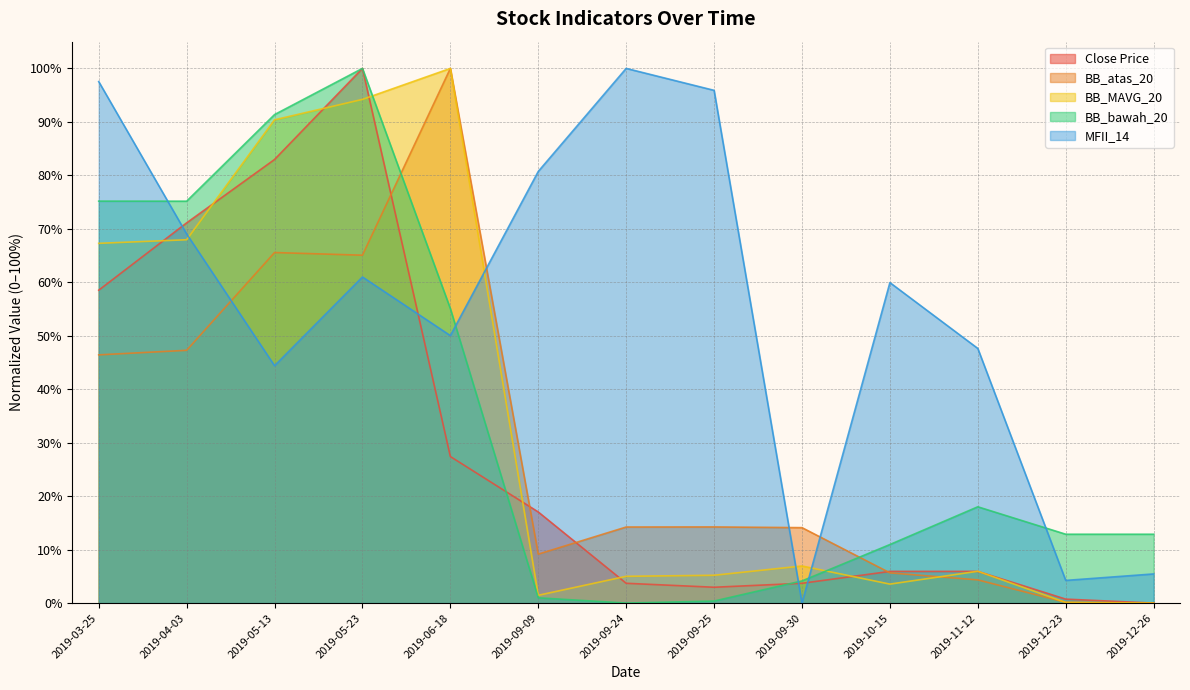

How many data points does each series have?

13